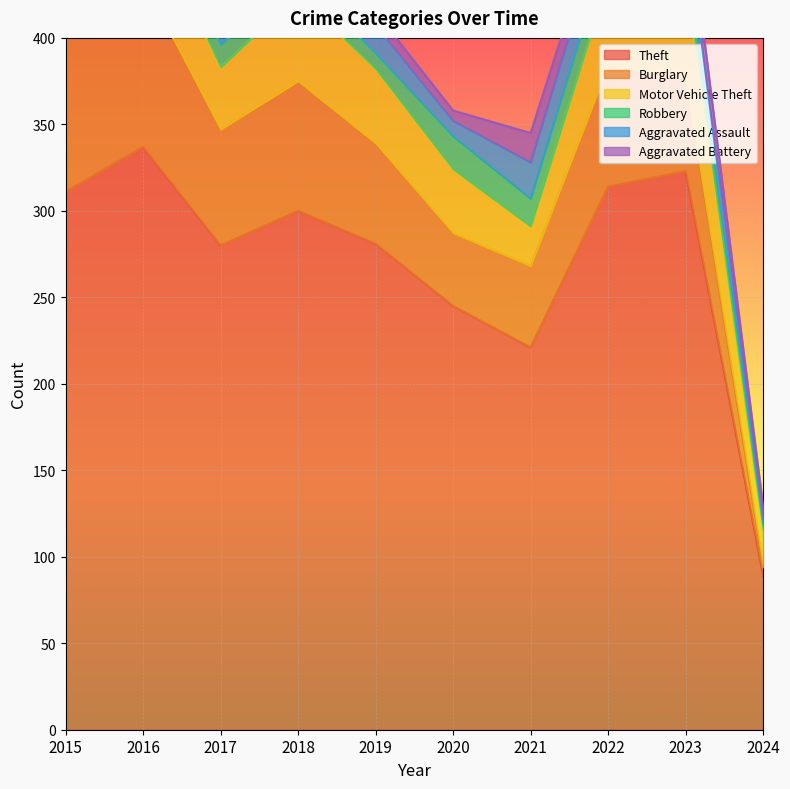

At which category is the sum across all series the highest?

2016